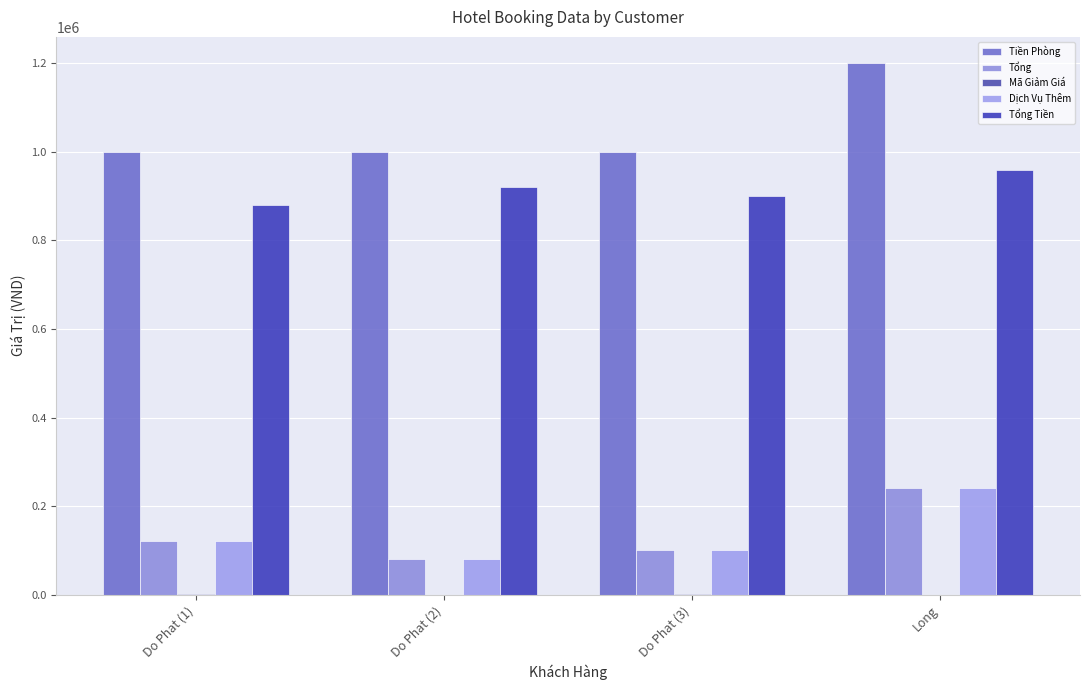

Which category has the highest value in the Tiền Phòng series?

Long